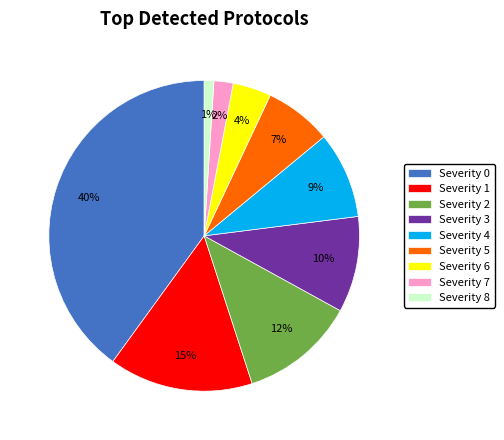

Which category has the biggest portion of the pie?

Severity 0